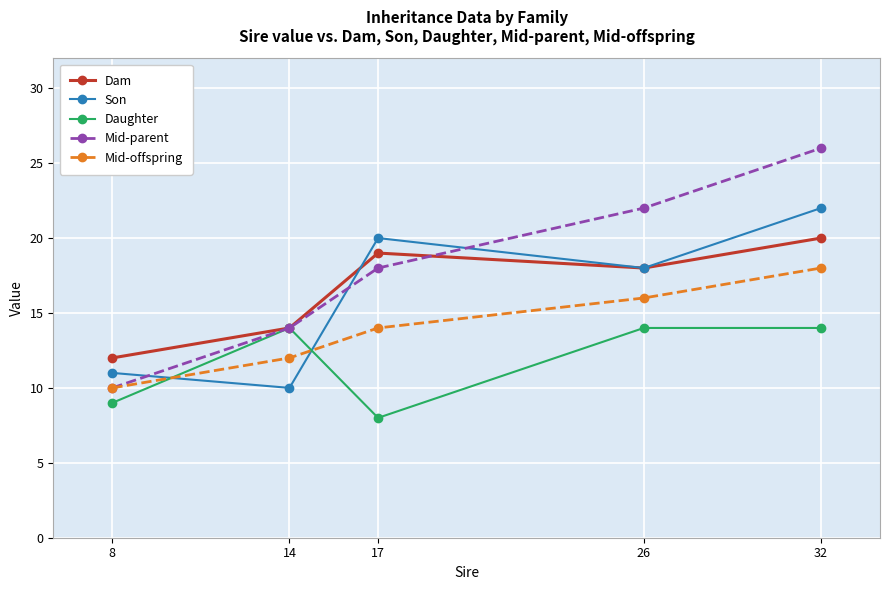

Which label corresponds to the smallest value in the chart?

17